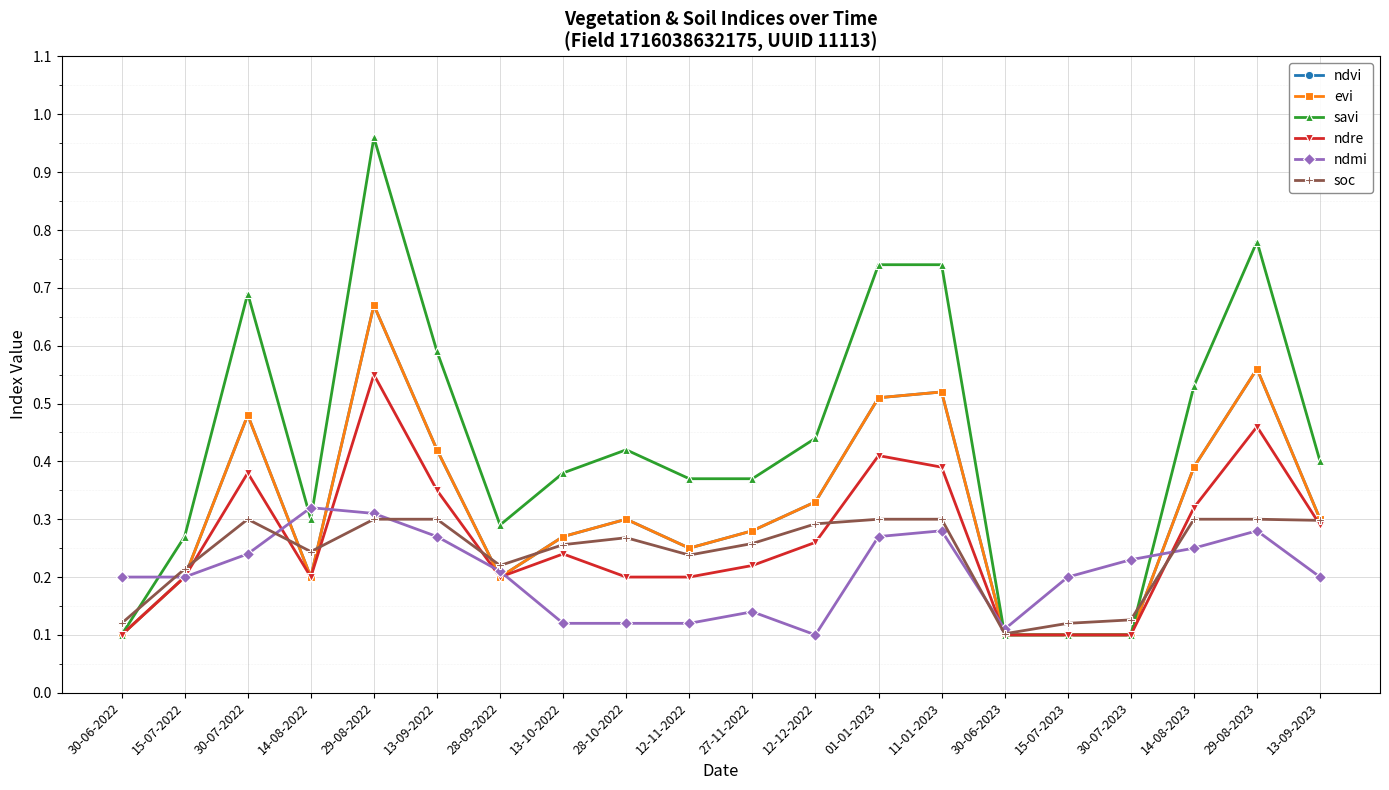

Read the ndre value at 30-06-2023.

0.1